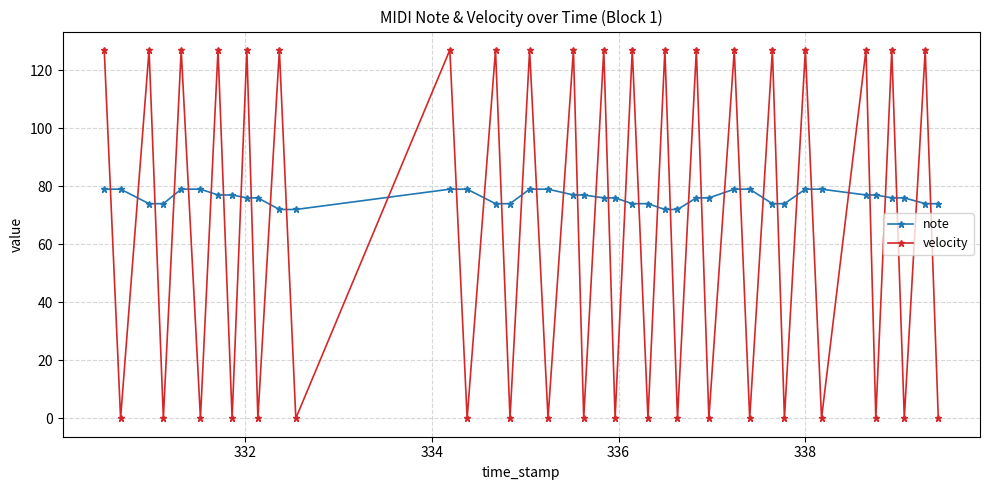

How many lines are shown in the chart?

2